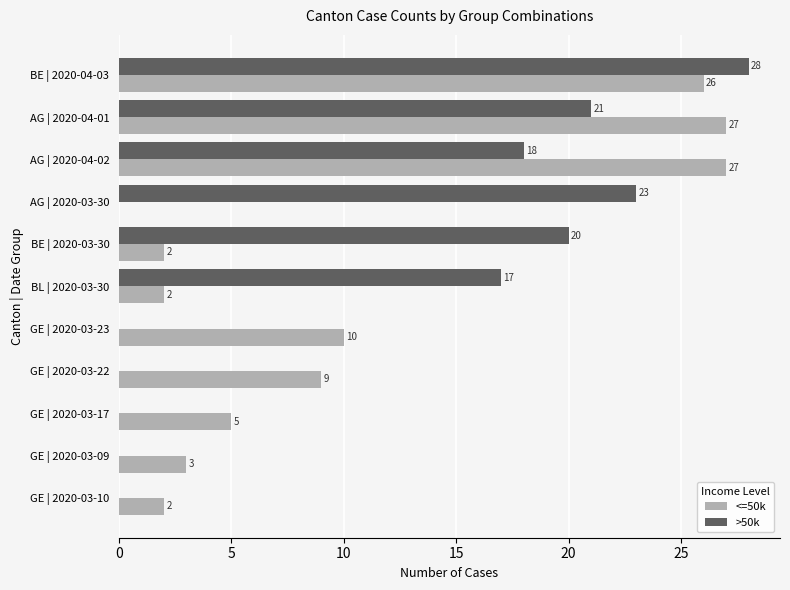

Which series changed the most between GE | 2020-03-09 and AG | 2020-03-30?

>50k